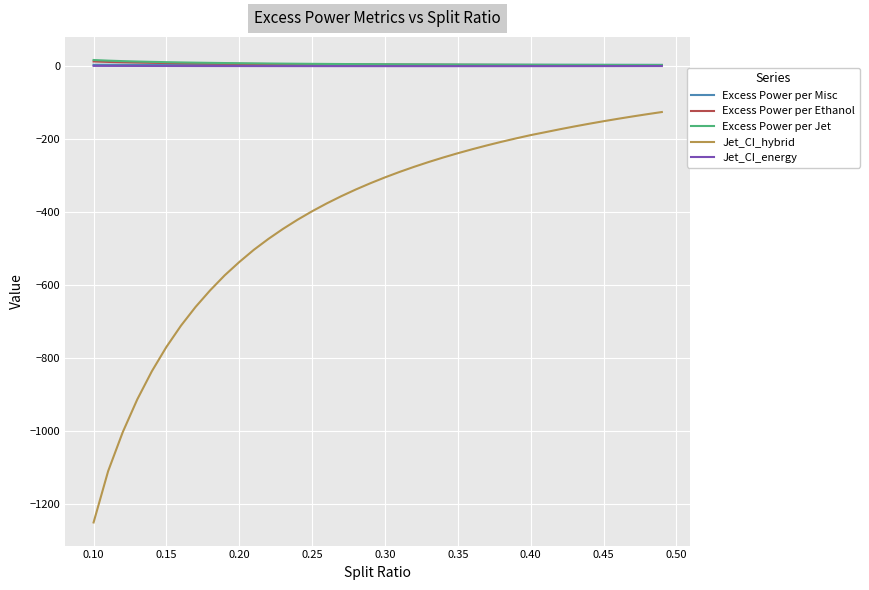

What is the lowest value of the Excess Power per Ethanol series?

1.2